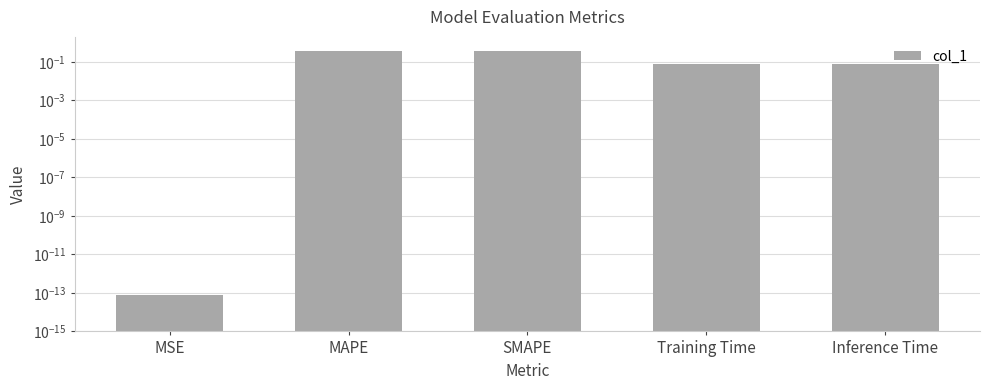

What position from the right is Training Time?

2